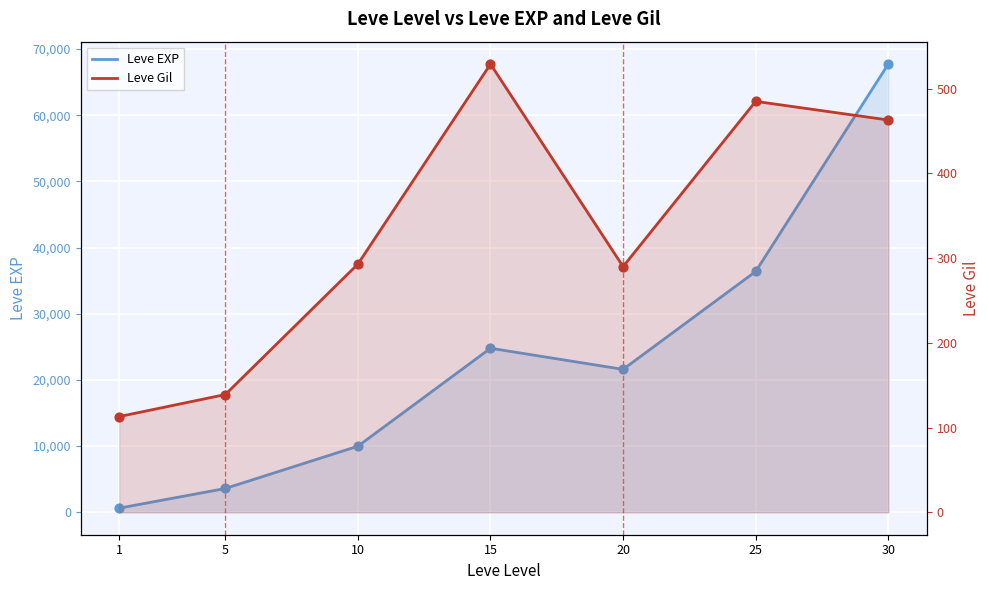

Which series has the largest total across all categories?

Leve EXP